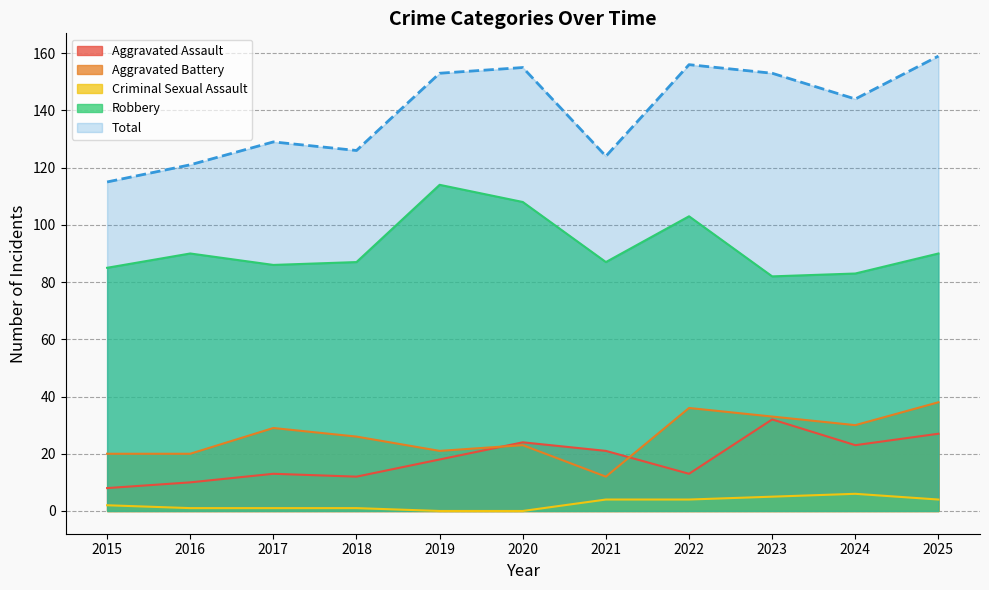

What is the spread (max minus min) of values at 2018?

125